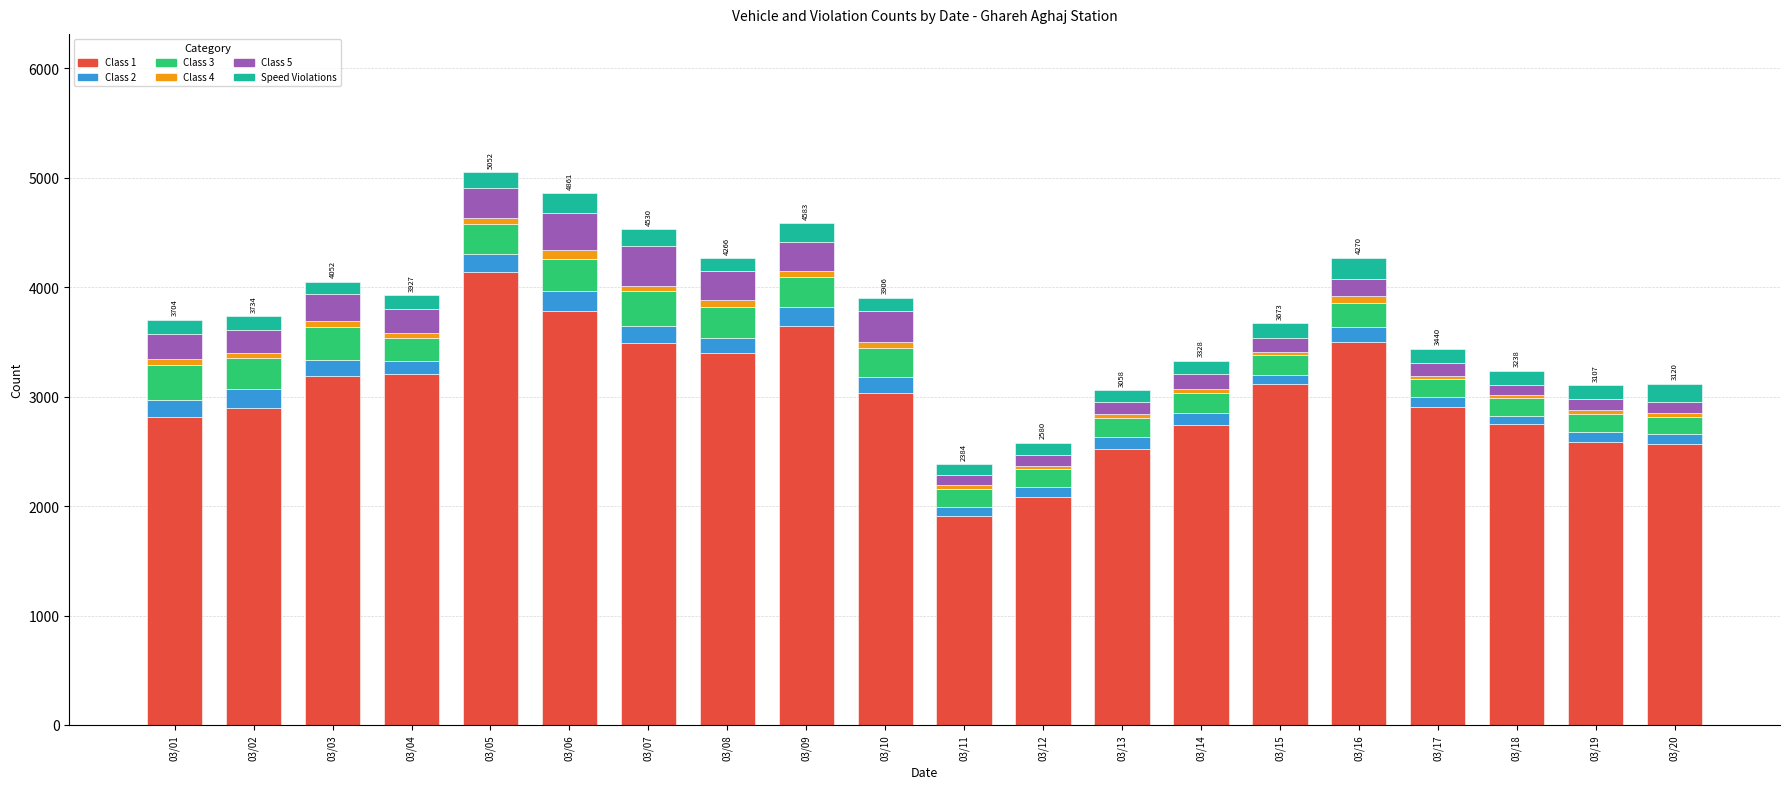

Which series has the largest total across all categories?

Class 1